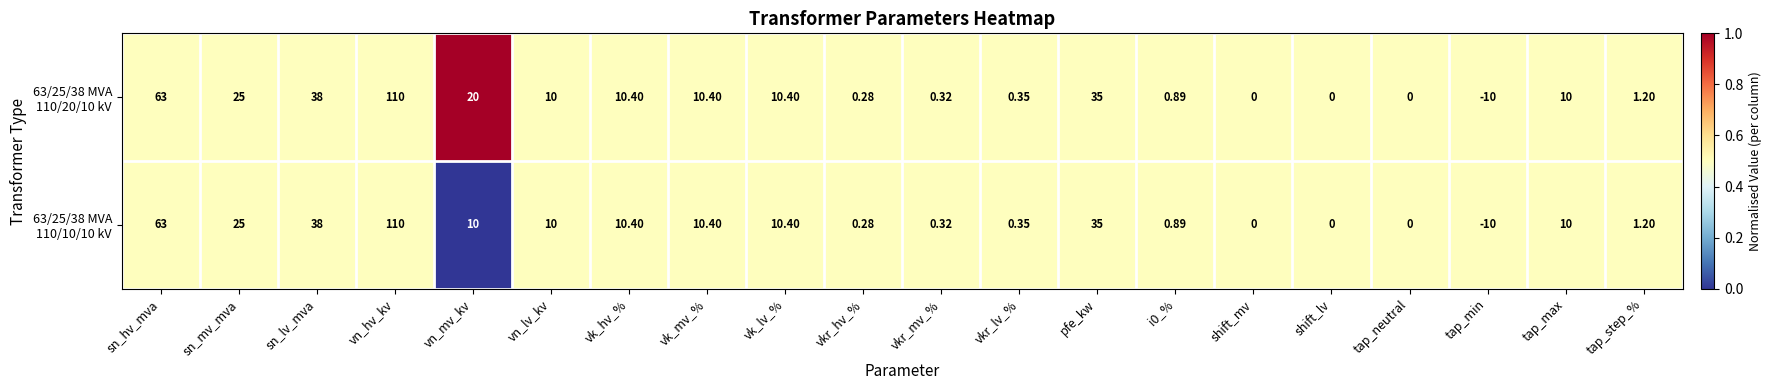

At which category does the chart reach its peak across all series?

vn_hv_kv